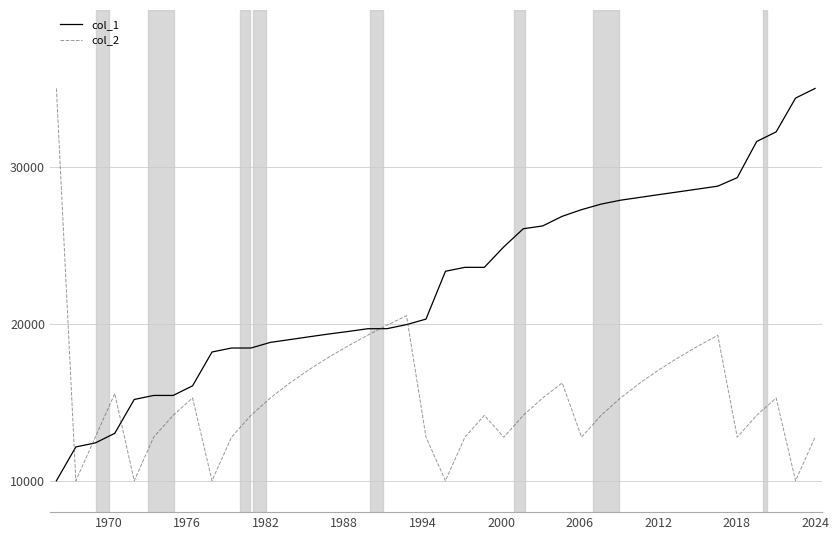

Which series has the largest total across all categories?

col_1